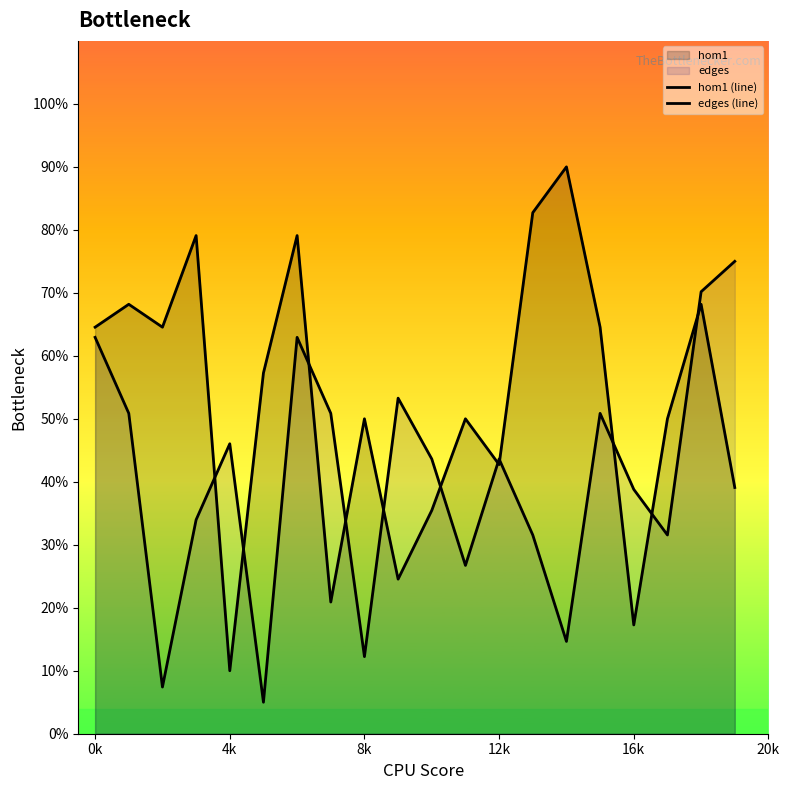

What position from the right is 6?

14